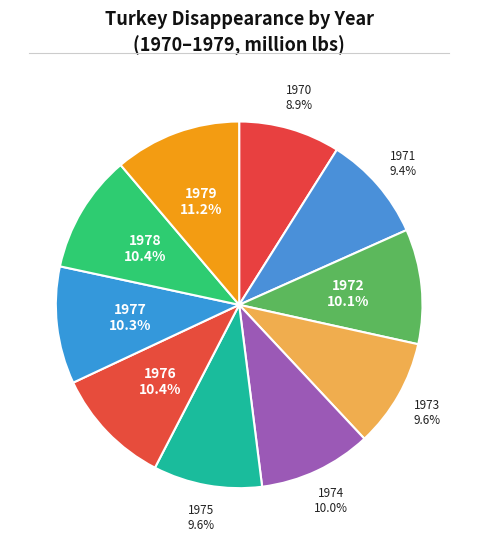

Rank the categories by value from lowest to highest.

1970, 1971, 1973, 1975, 1974, 1972, 1977, 1976, 1978, 1979